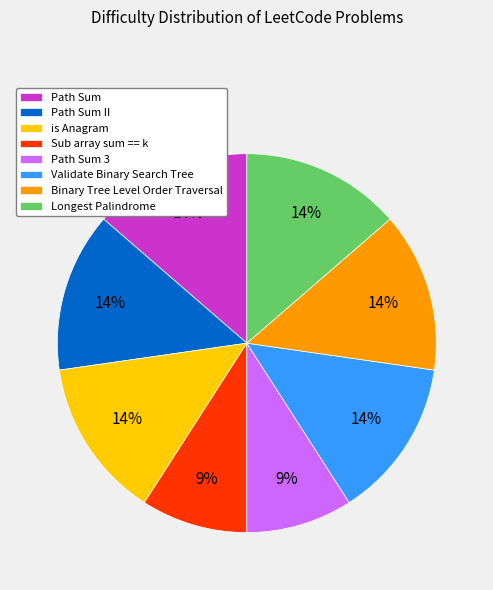

Do Sub array sum == k and Path Sum II together represent more than half of the pie?

No